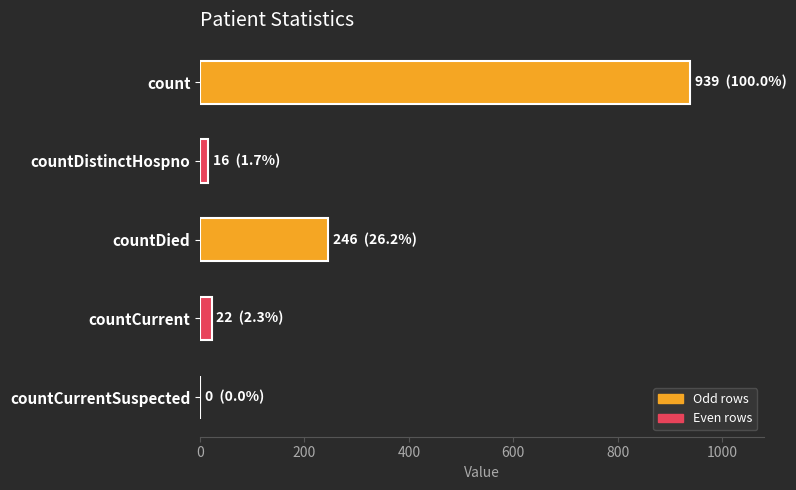

Where is the data nearest to the value 469?

countDied